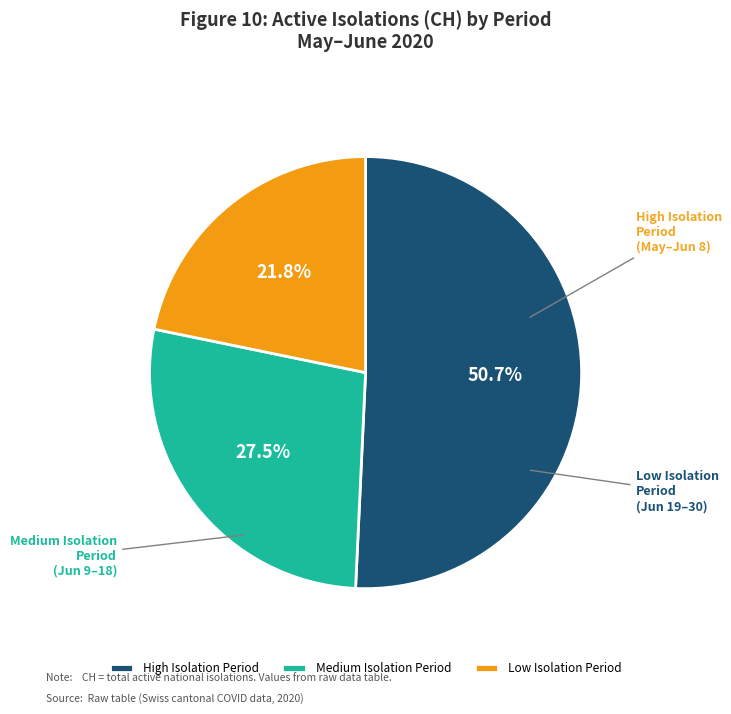

What is the ratio of the value at Low Isolation Period to the value at High Isolation Period?

0.4